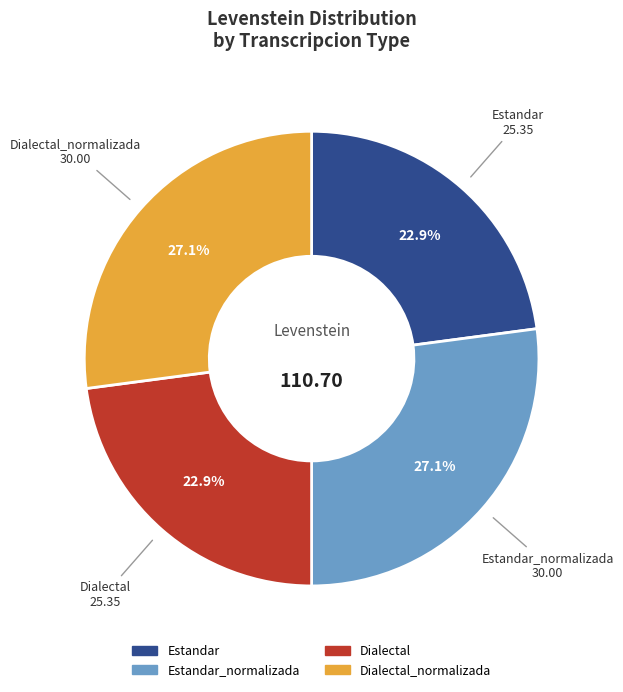

Do Dialectal and Estandar together represent more than half of the pie?

No